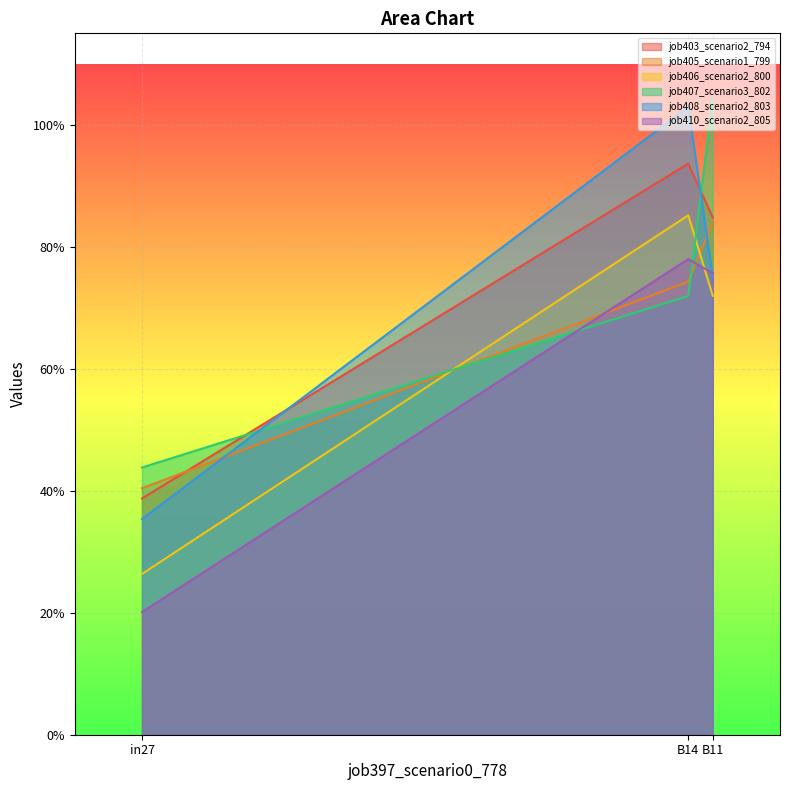

Which has a higher value, in27 or B11?

B11